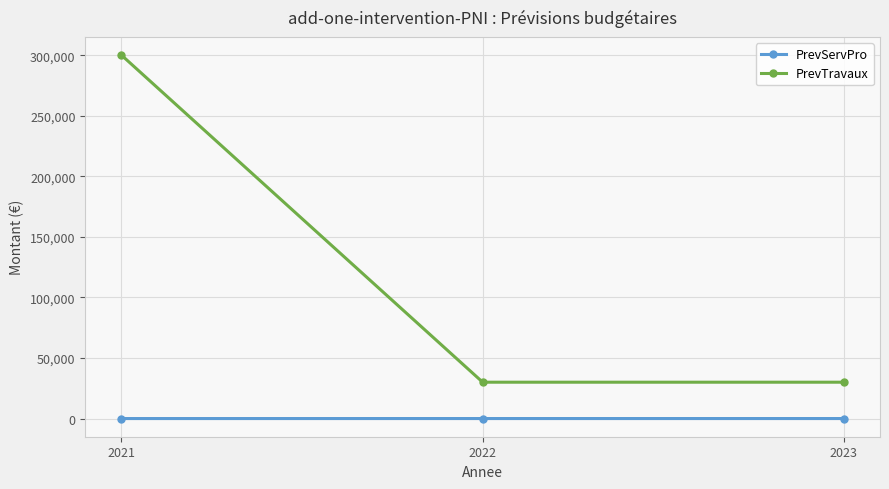

Which series has the widest spread of values?

PrevTravaux